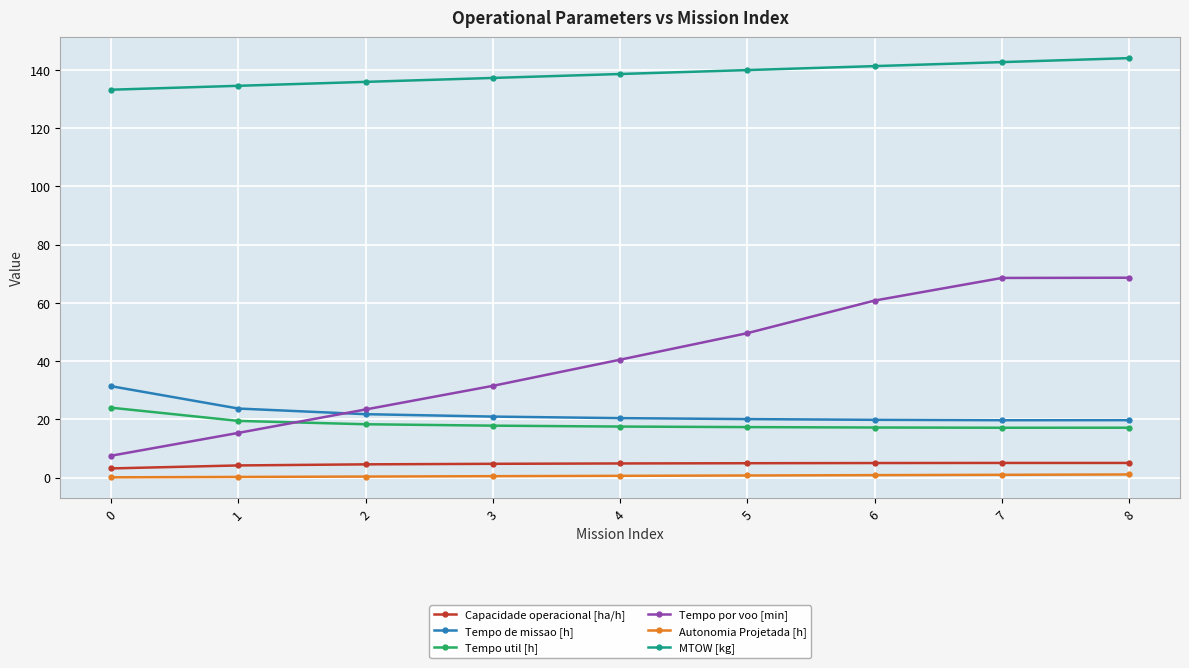

True or false: Capacidade operacional [ha/h] and Tempo util [h] cross at least once.

False